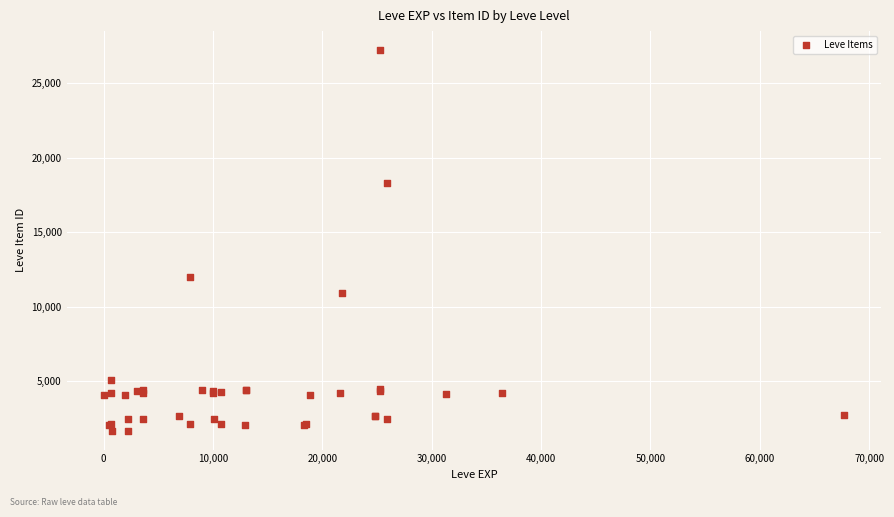

What Y value in the scatter plot is closest to 14448?

12018